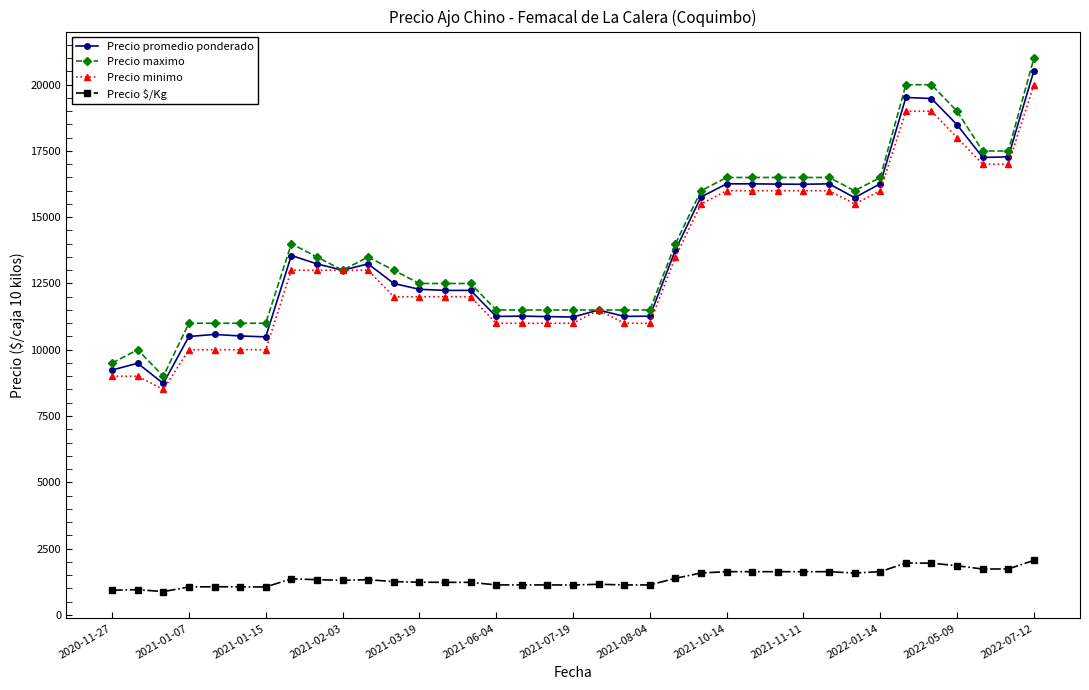

What is the smallest value displayed?

873